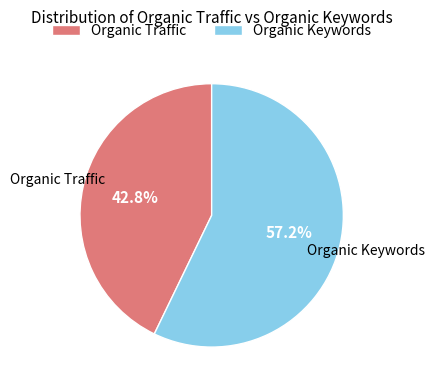

To the nearest percent, what is the difference between the largest and smallest slice percentages?

14%